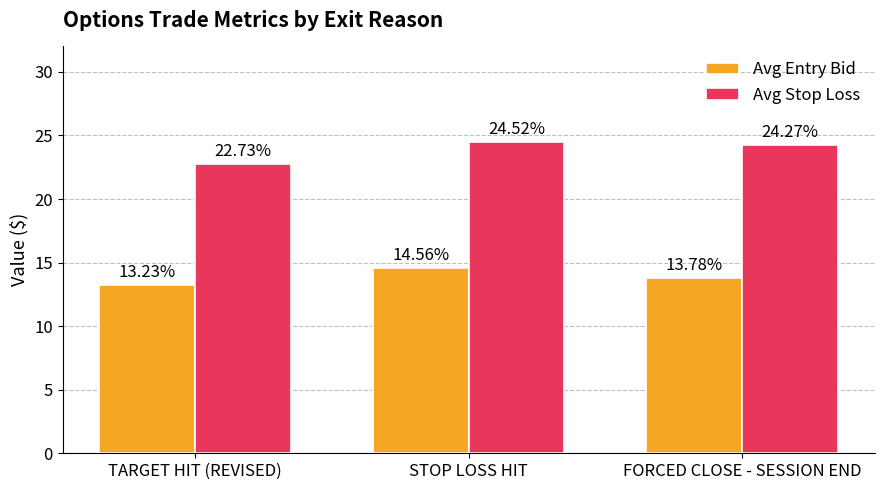

At how many categories does at least one series exceed 16?

3